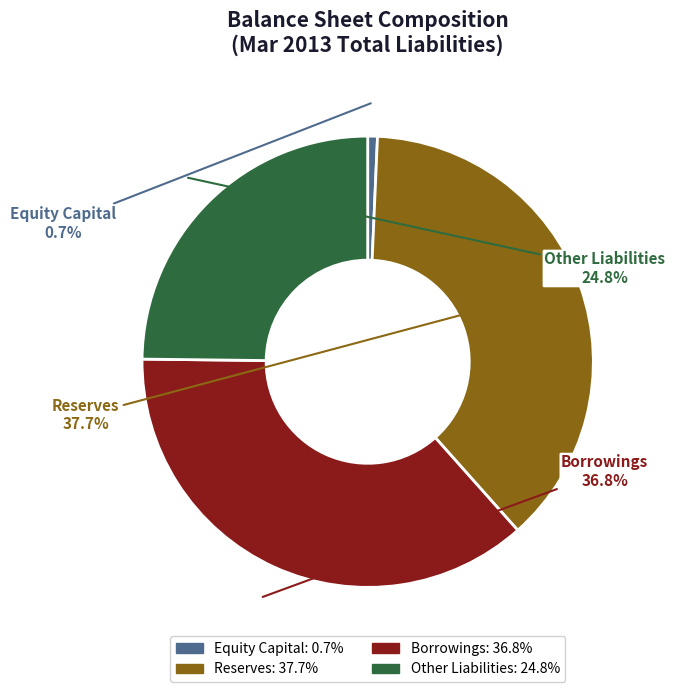

How many segments does this pie chart have?

4